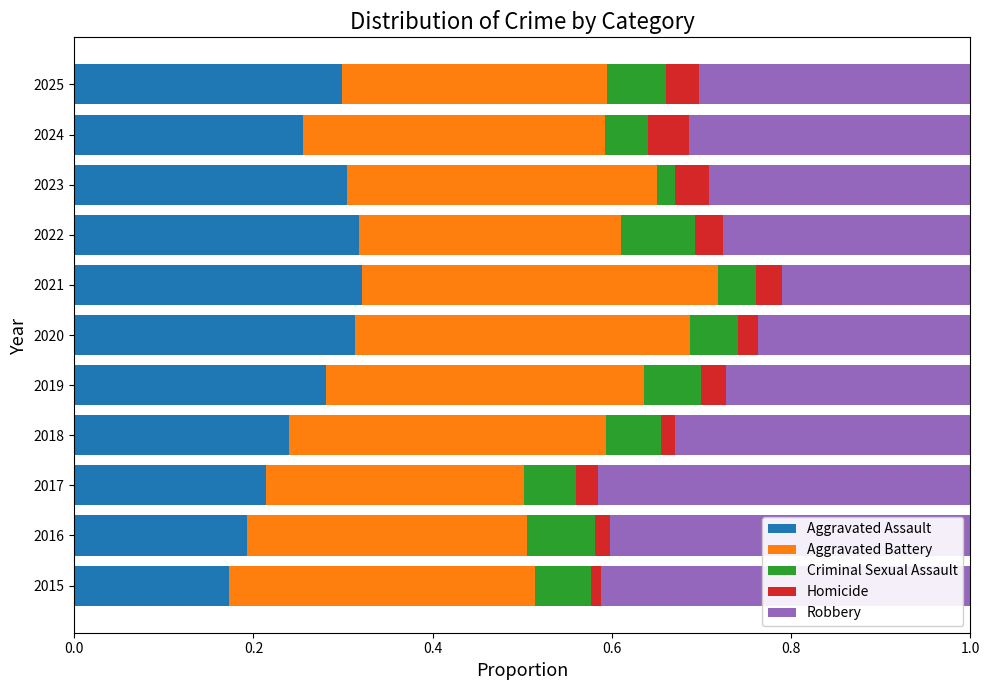

The Aggravated Assault series shows 0.3 at 2020. True or false?

True